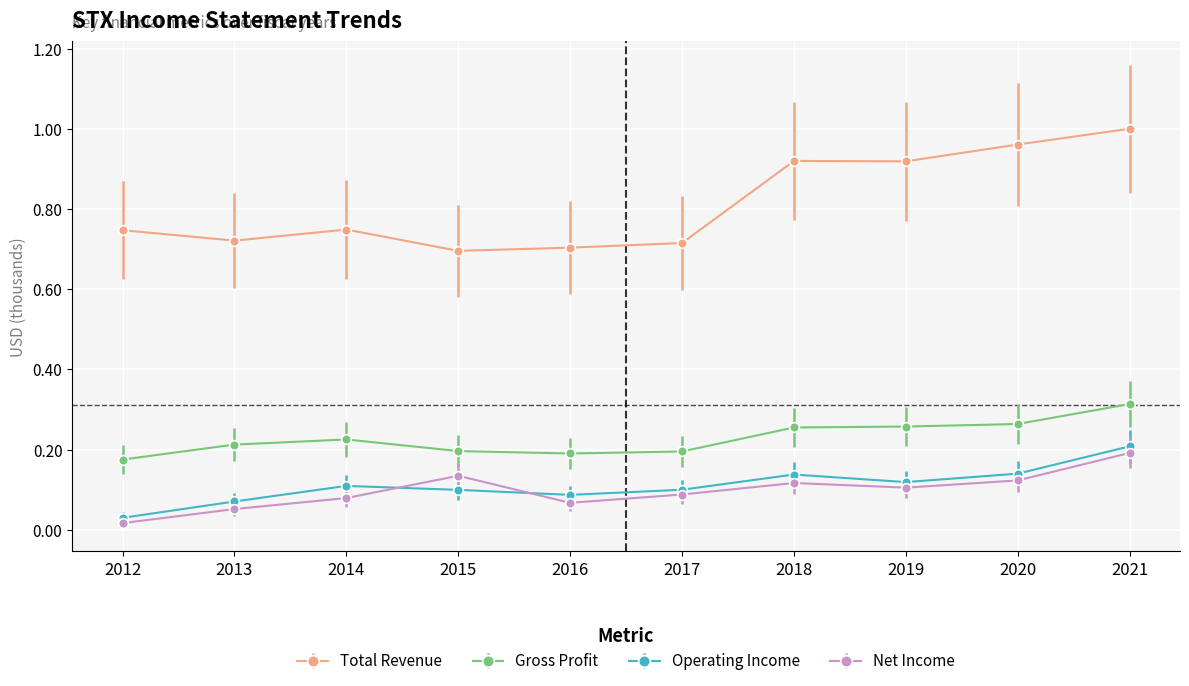

The value of Total Revenue at 2012 is 0.7. True or false?

True